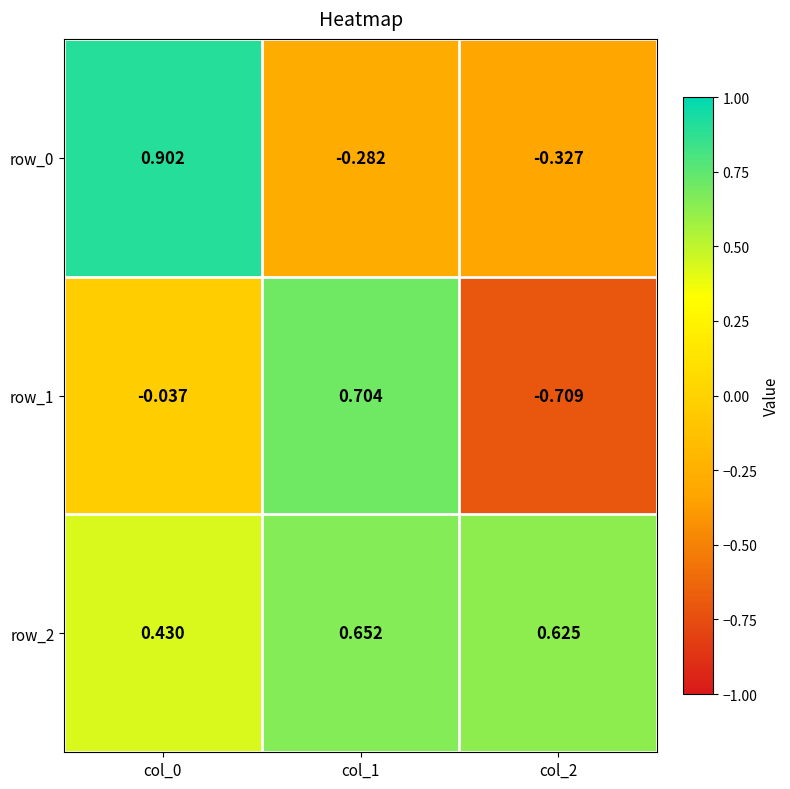

Which series has the largest range (max minus min)?

row_1